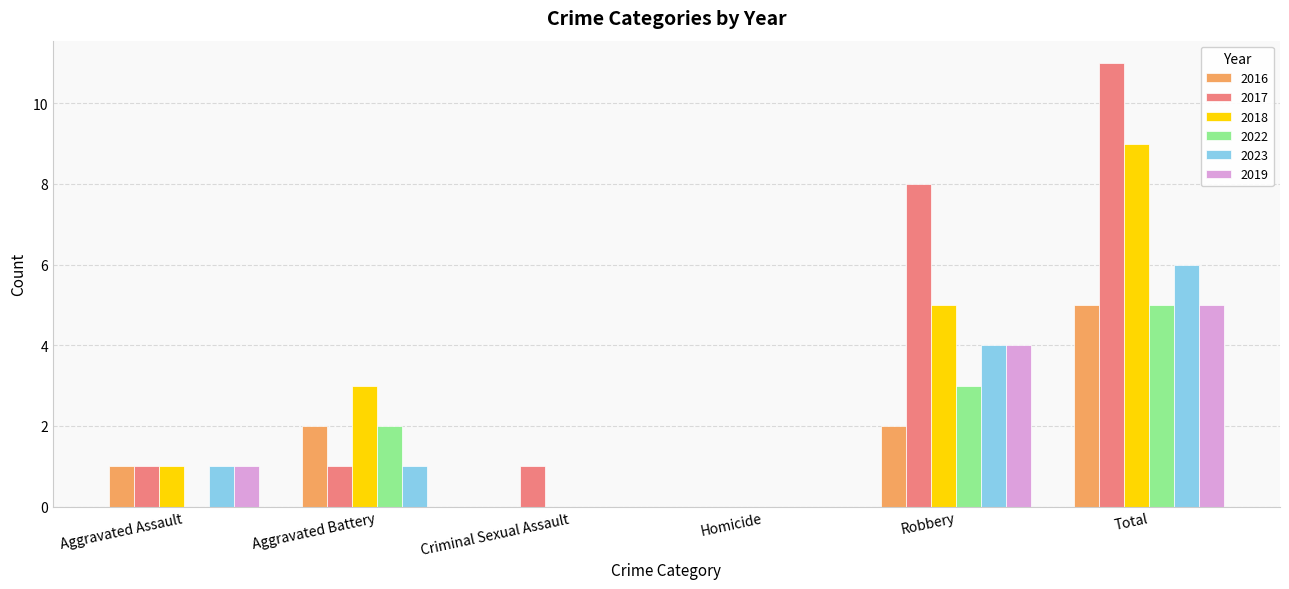

What is the maximum value shown in the chart?

11